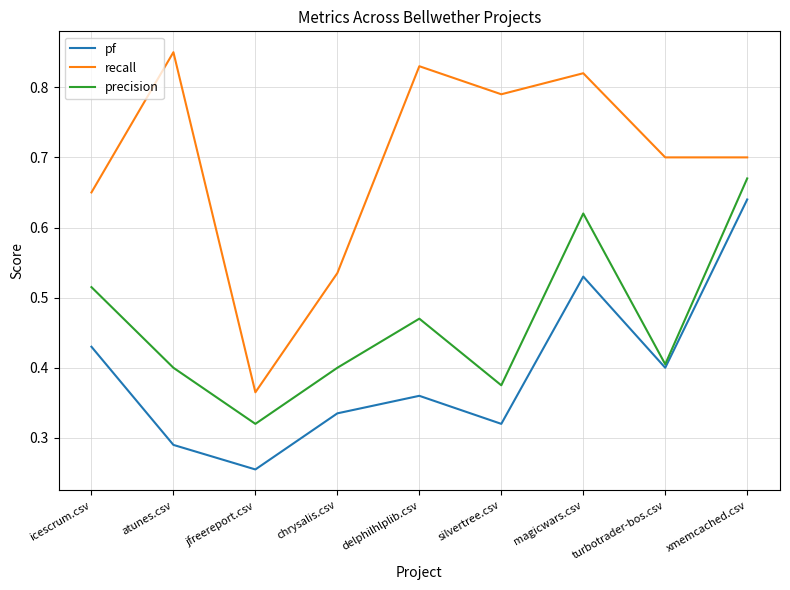

What is the difference between the pf values at atunes.csv and magicwars.csv?

0.2